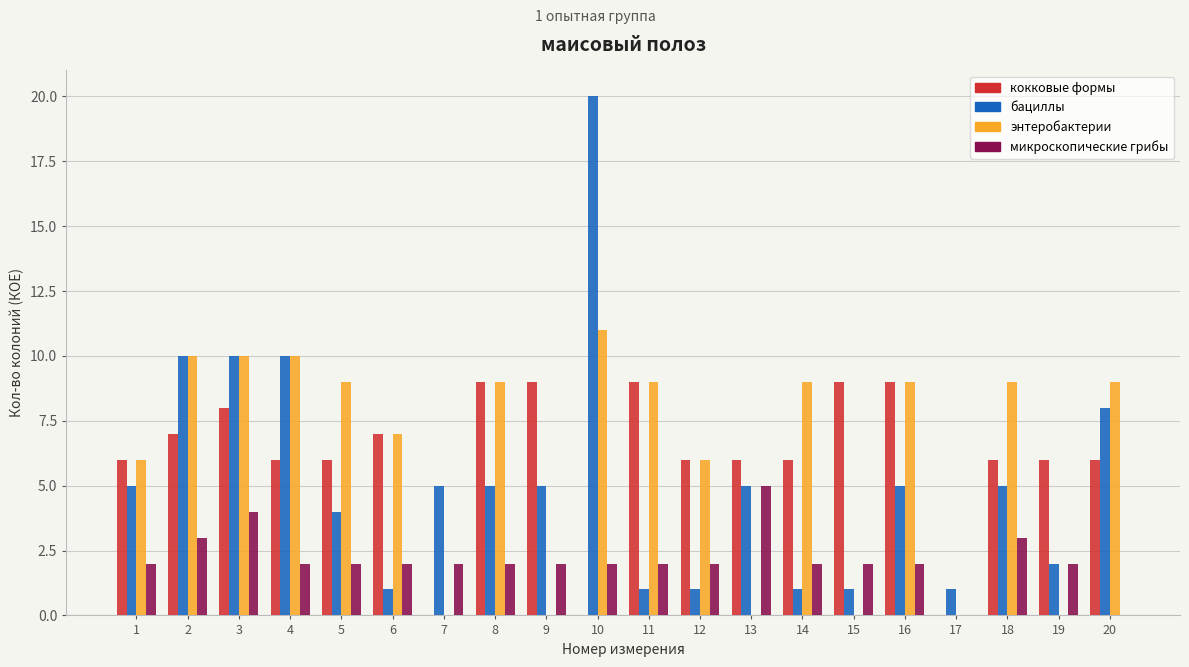

Does the chart contain stacked bars?

No